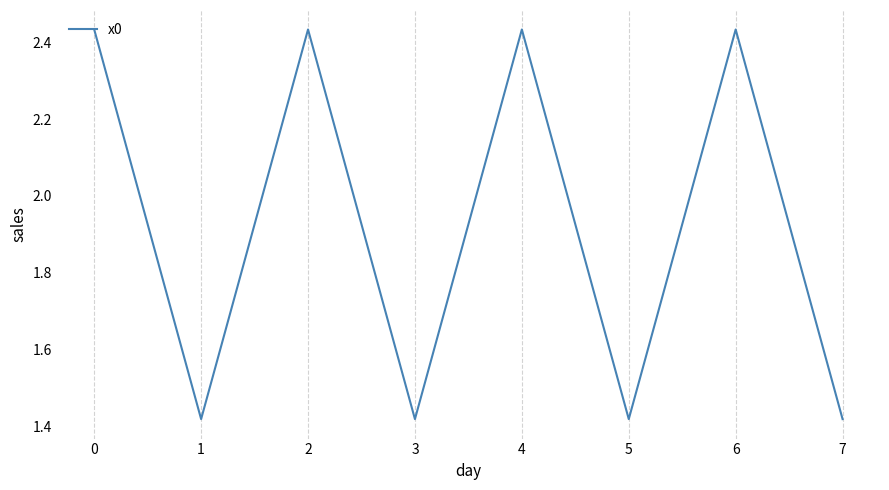

How many categories are shown in the chart?

8